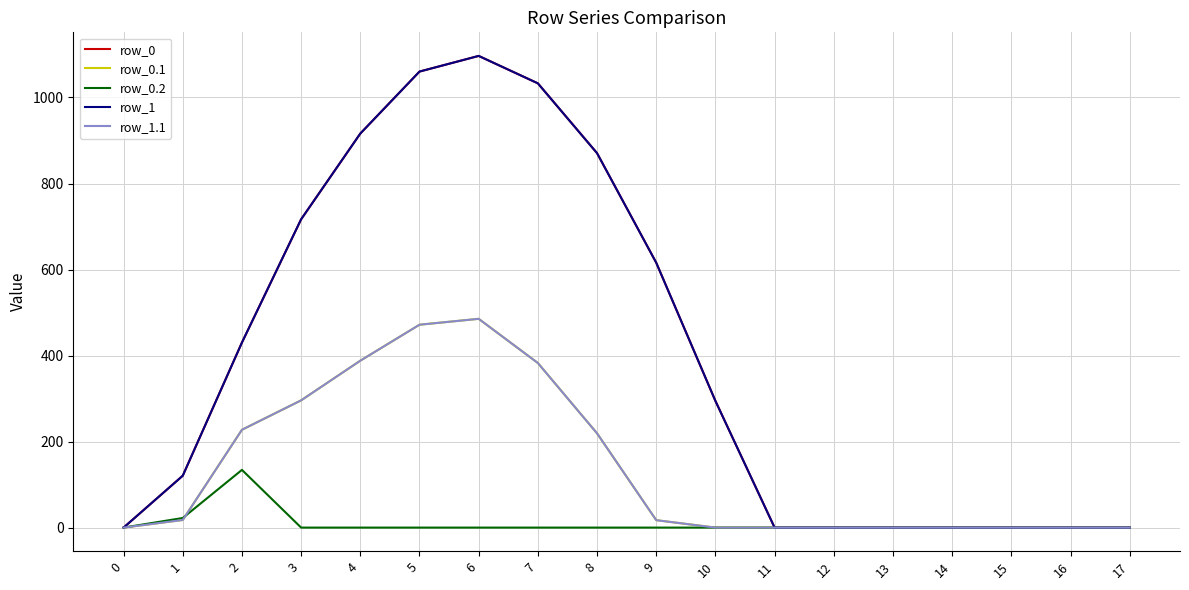

Reading right to left, what are all the values shown in this chart?

row_0: 17=0.0	16=0.0	15=0.0	14=0.0	13=0.0	12=0.0	11=0.0	10=294.5	9=615.9	8=870.6	7=1032.9	6=1096.7	5=1060.3	4=916.2	3=716.9	2=430.3	1=120.6	0=0.0
row_0.1: 17=0.0	16=0.0	15=0.0	14=0.0	13=0.0	12=0.0	11=0.0	10=0.0	9=17.3	8=219.2	7=382.7	6=485.4	5=471.7	4=388.1	3=295.9	2=227.5	1=17.7	0=0.0
row_0.2: 17=0.0	16=0.0	15=0.0	14=0.0	13=0.0	12=0.0	11=0.0	10=0.0	9=0.0	8=0.0	7=0.0	6=0.0	5=0.0	4=0.0	3=0.0	2=134.2	1=22.3	0=0.0
row_1: 17=0.0	16=0.0	15=0.0	14=0.0	13=0.0	12=0.0	11=0.0	10=294.5	9=615.9	8=870.6	7=1032.9	6=1096.7	5=1060.3	4=916.2	3=716.9	2=430.3	1=120.6	0=0.0
row_1.1: 17=0.0	16=0.0	15=0.0	14=0.0	13=0.0	12=0.0	11=0.0	10=0.0	9=17.3	8=219.2	7=382.7	6=485.4	5=471.7	4=388.1	3=295.9	2=227.5	1=17.7	0=0.0